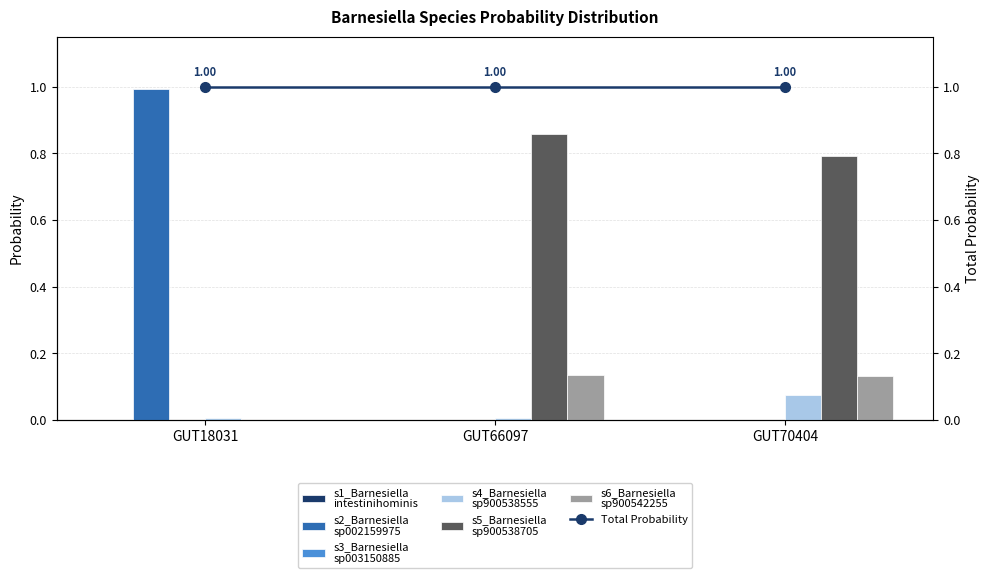

What is the total value across all series at GUT70404?

1.0